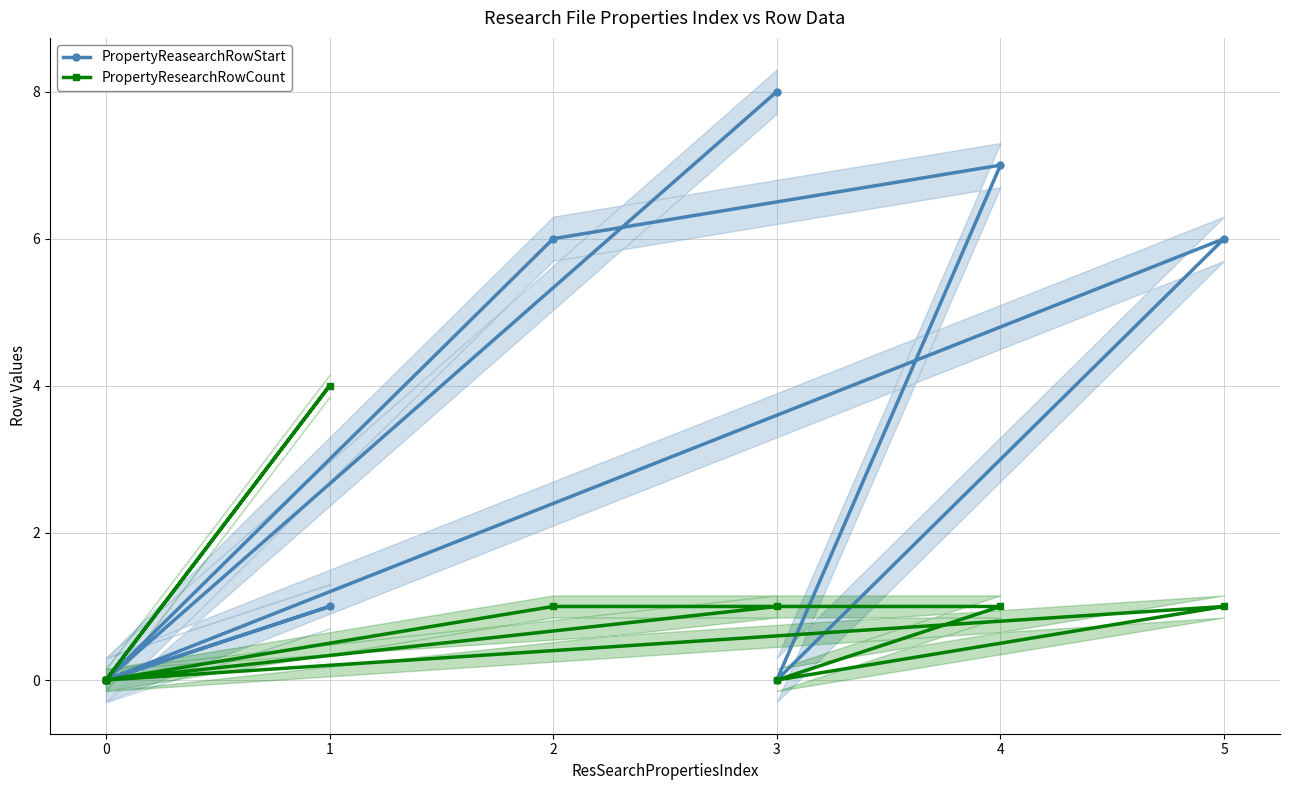

True or false: PropertyResearchRowCount and PropertyReasearchRowStart cross at least once.

False